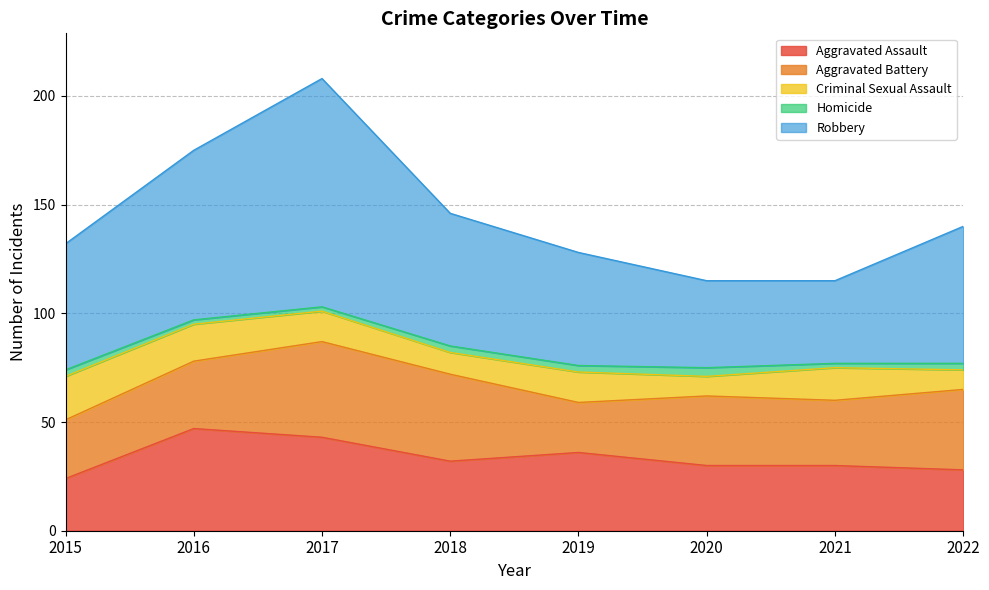

Is the value of Robbery at 2020 greater than the value of Homicide at 2015?

Yes